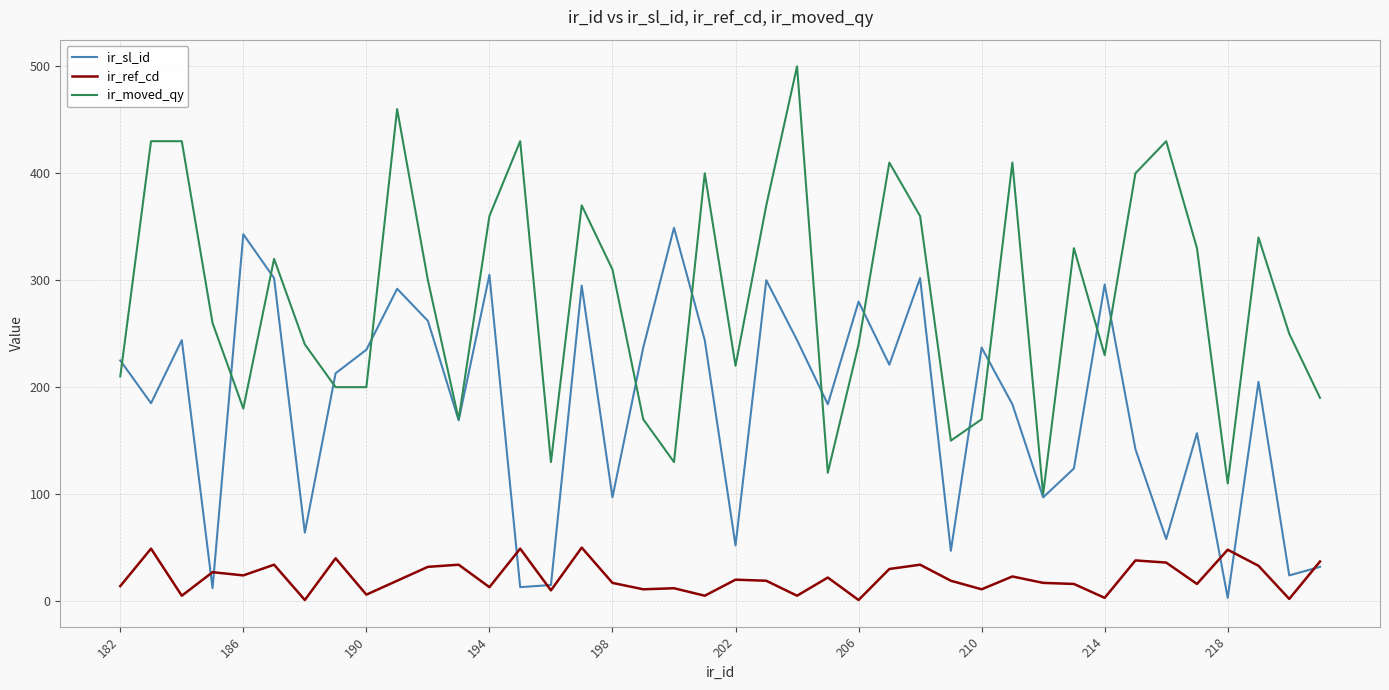

What are all the series names shown in the legend?

ir_sl_id, ir_ref_cd, ir_moved_qy